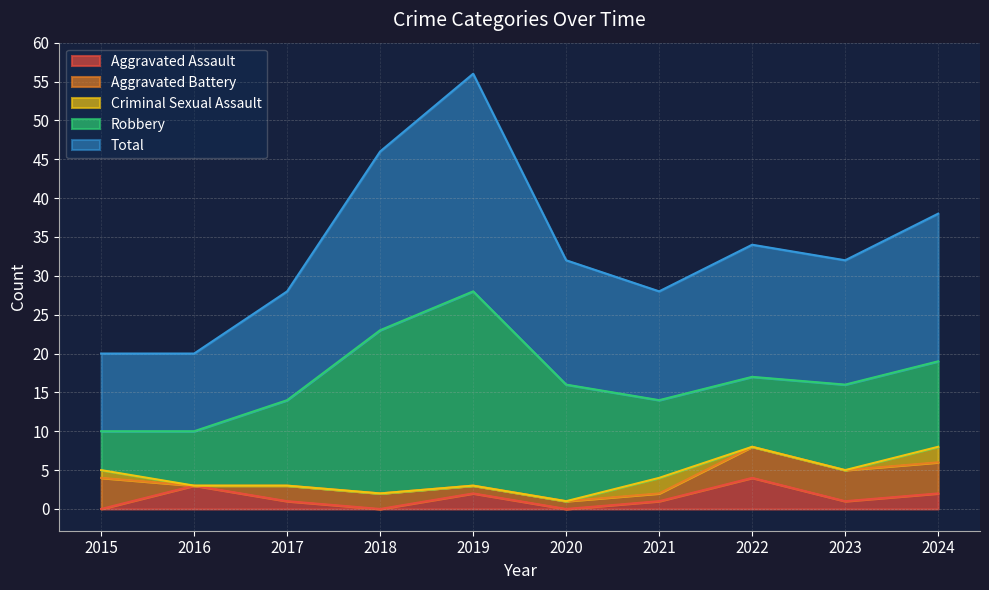

Is it true that Criminal Sexual Assault equals 0 at 2017?

True